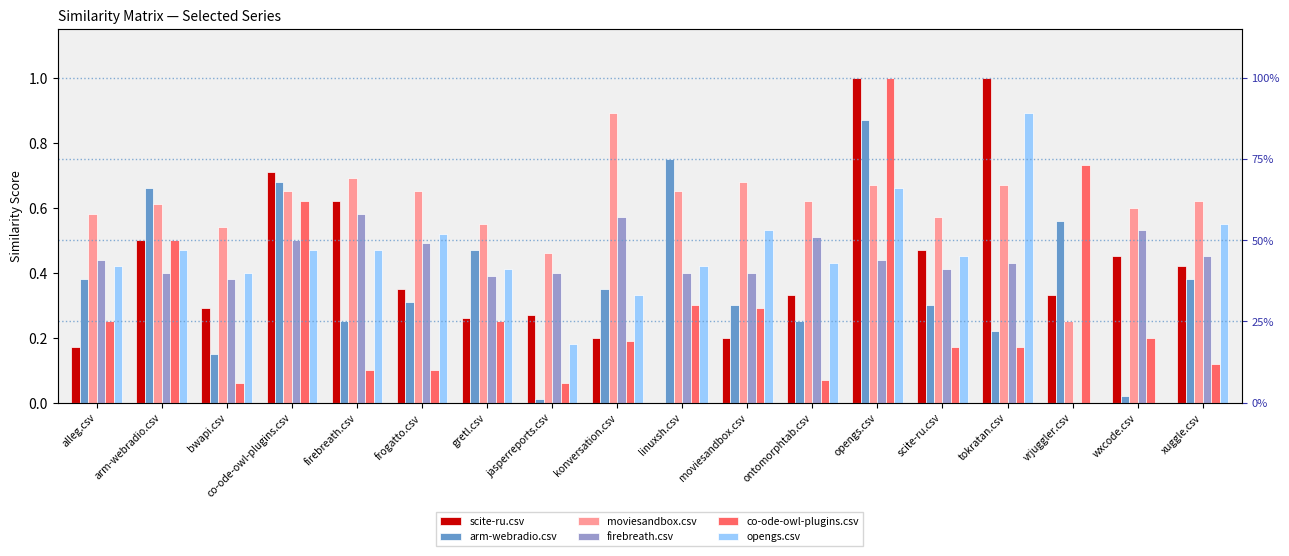

At how many categories does at least one series exceed 0?

18